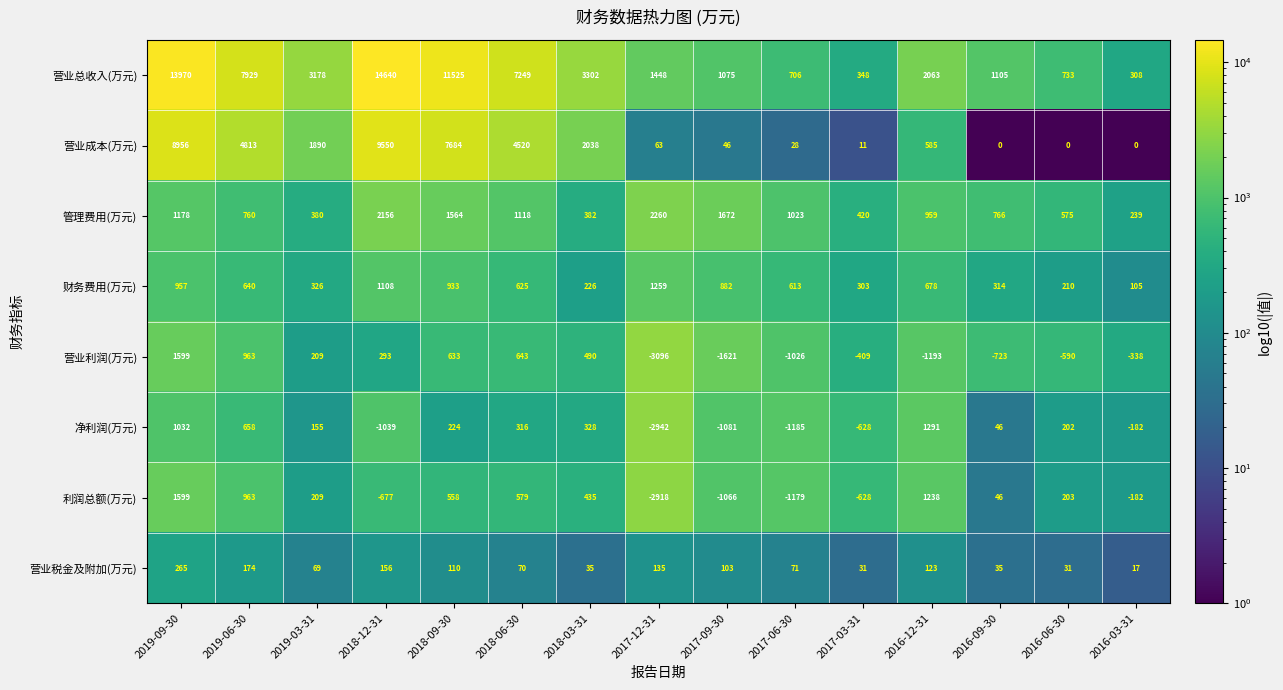

What is the sum of all 营业总收入(万元) values?

69579